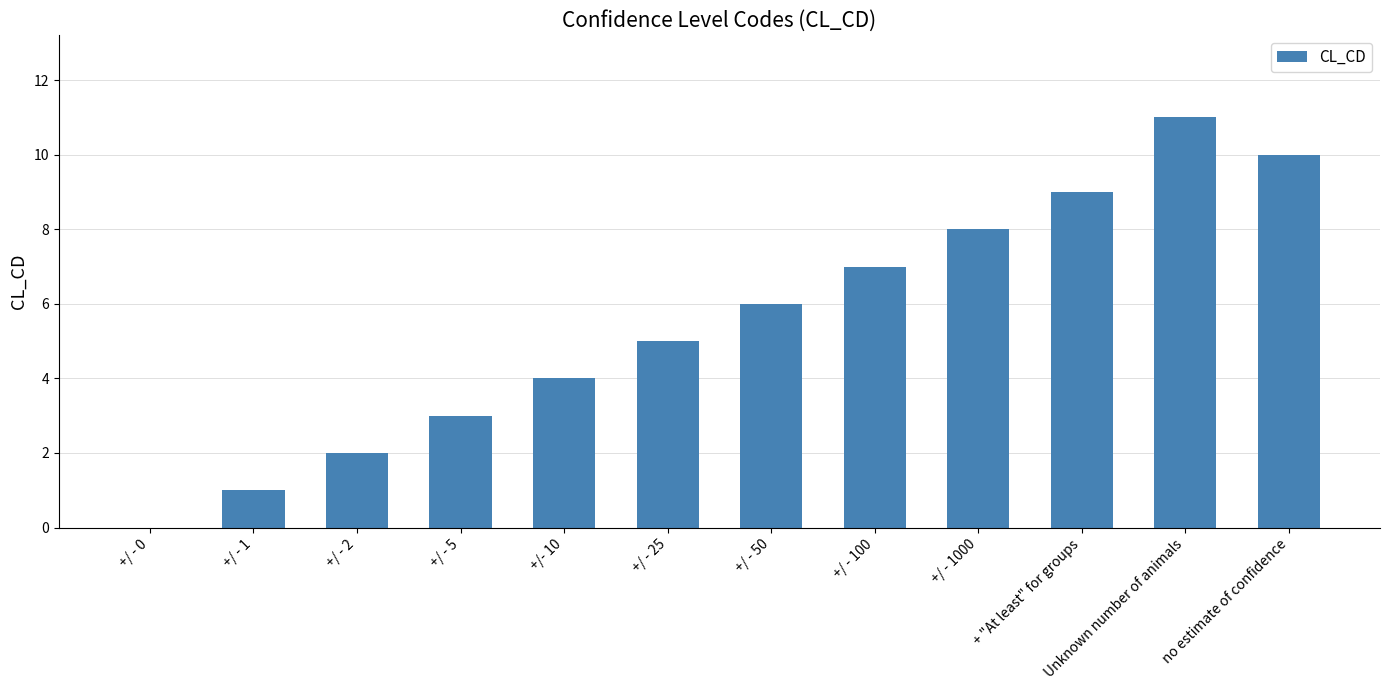

Is it true that the value at +/ - 2 is 1?

False